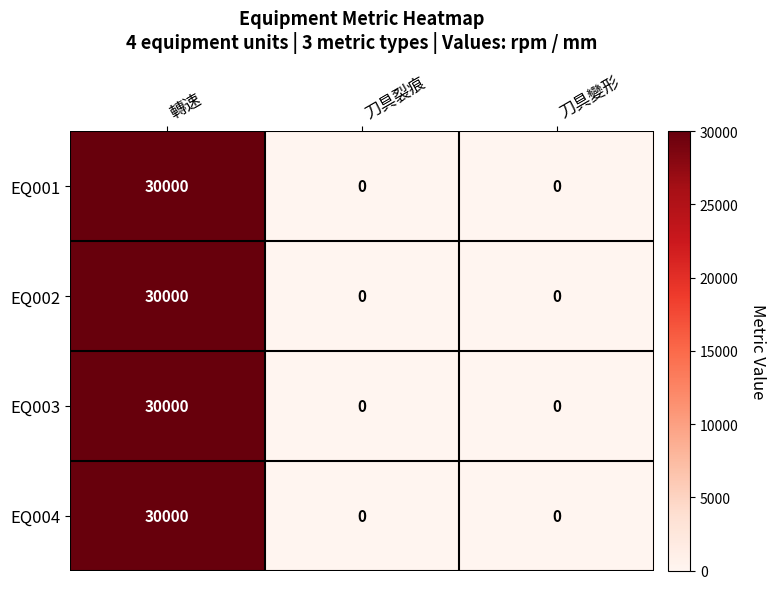

Is it true that EQ004 equals 20323 at 刀具裂痕?

False